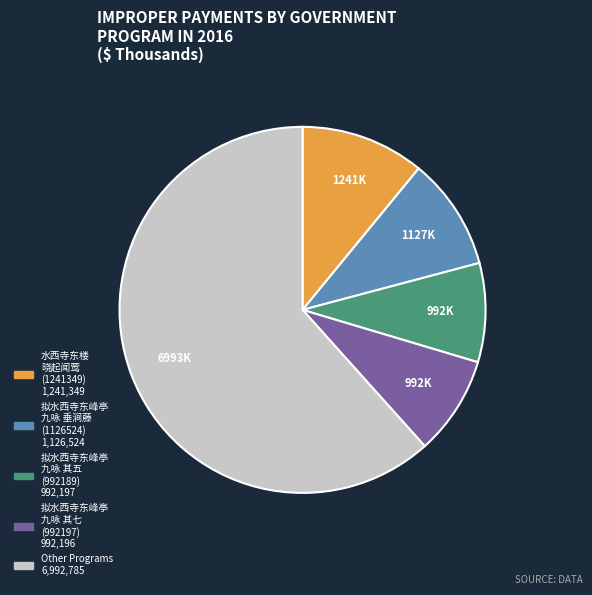

Is there any slice that represents more than half of the pie?

Yes